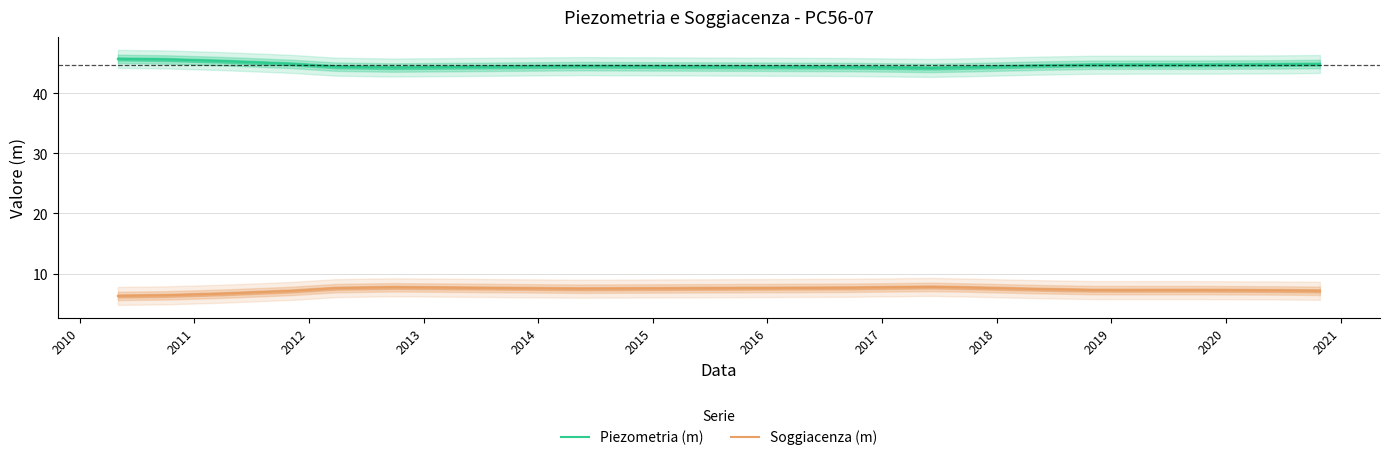

True or false: Piezometria (m) and Soggiacenza (m) cross at least once.

False